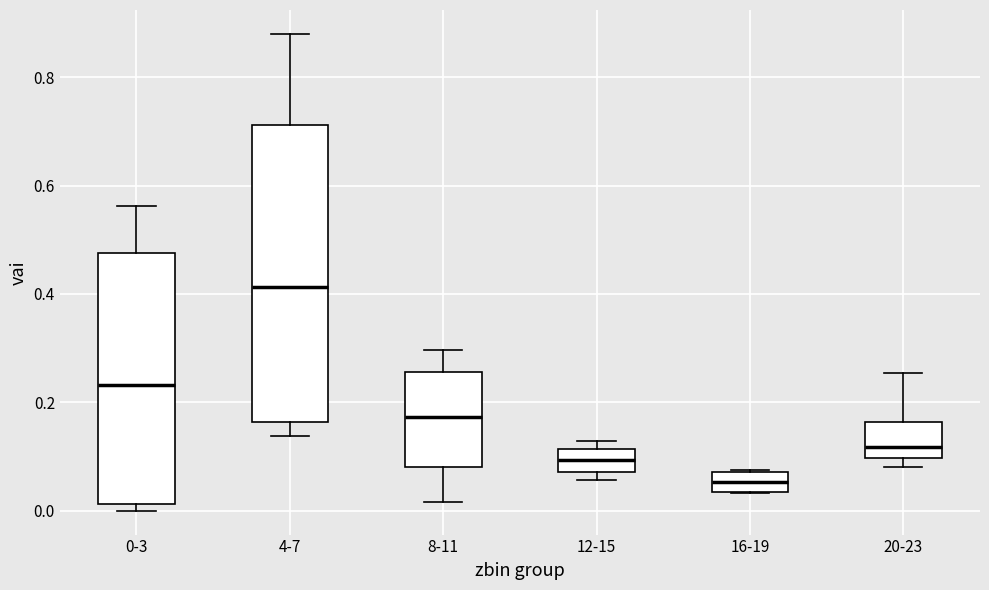

Which box has the lowest median line?

16-19